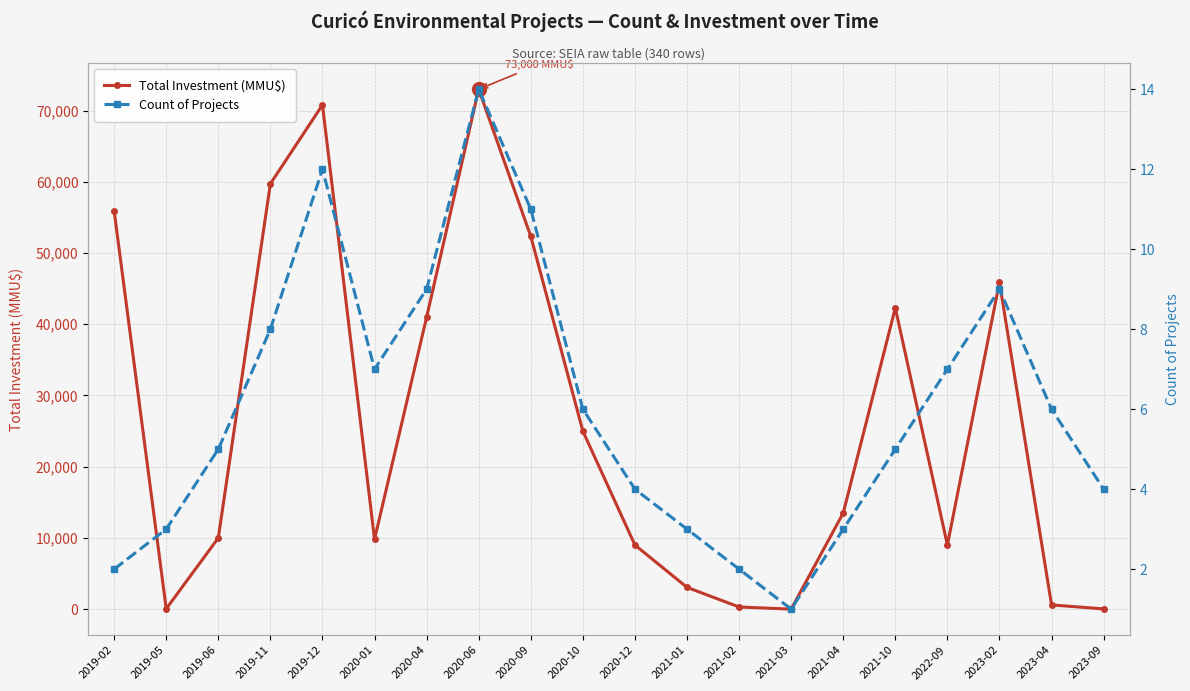

Which category has the lowest value across all series?

2021-03